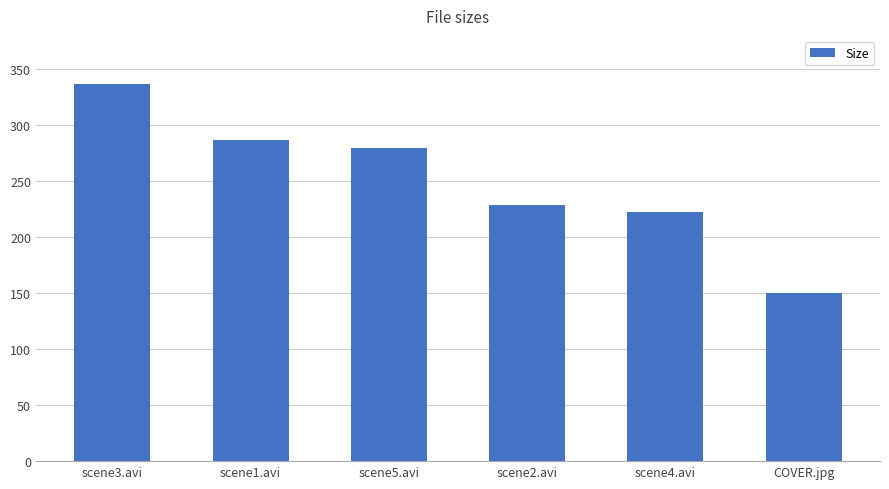

Which has a higher value, scene3.avi or scene5.avi?

scene3.avi